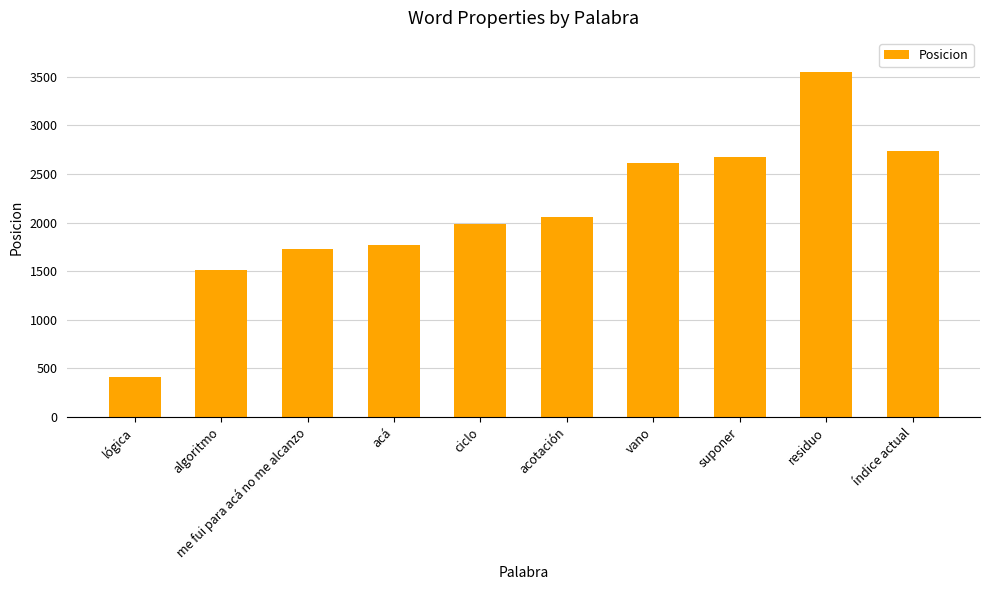

How many data points are less than 2058?

5